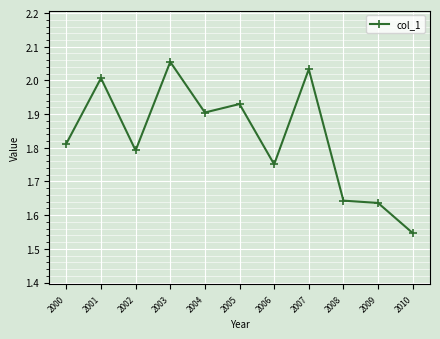

The chart shows a value of 2.8 at 2003. True or false?

False